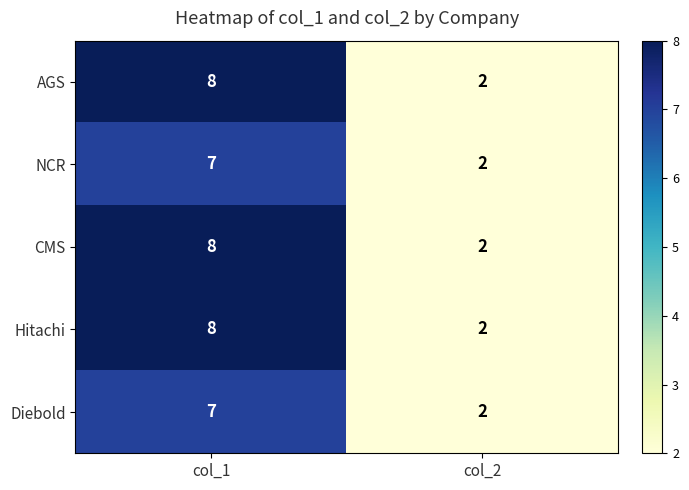

Is the value of CMS at col_1 greater than the value of AGS at col_2?

Yes